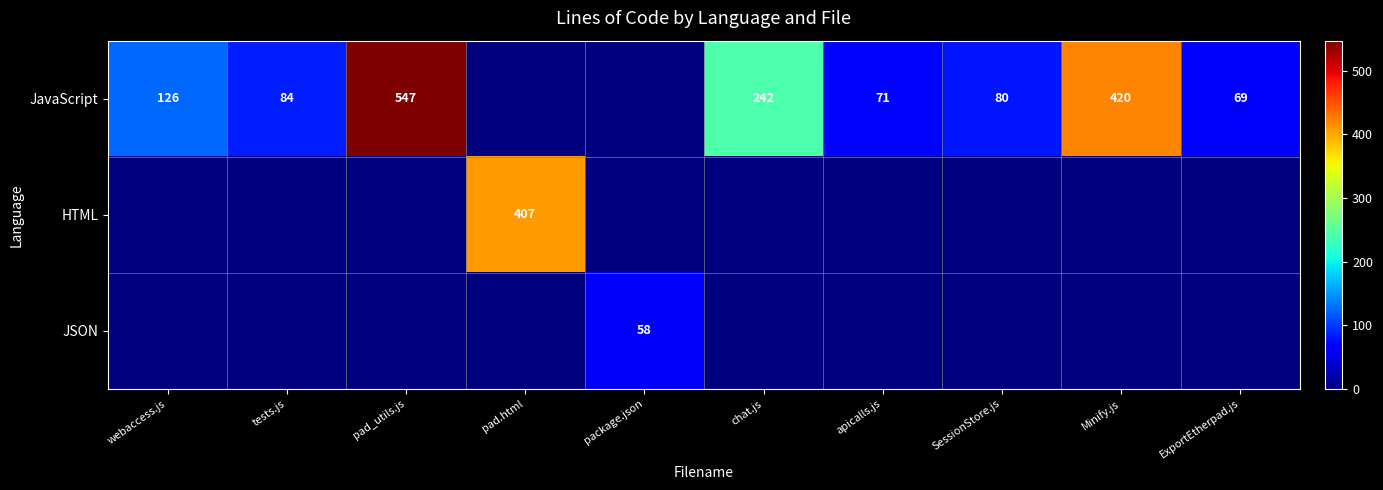

What is the difference between the JavaScript values at tests.js and SessionStore.js?

4